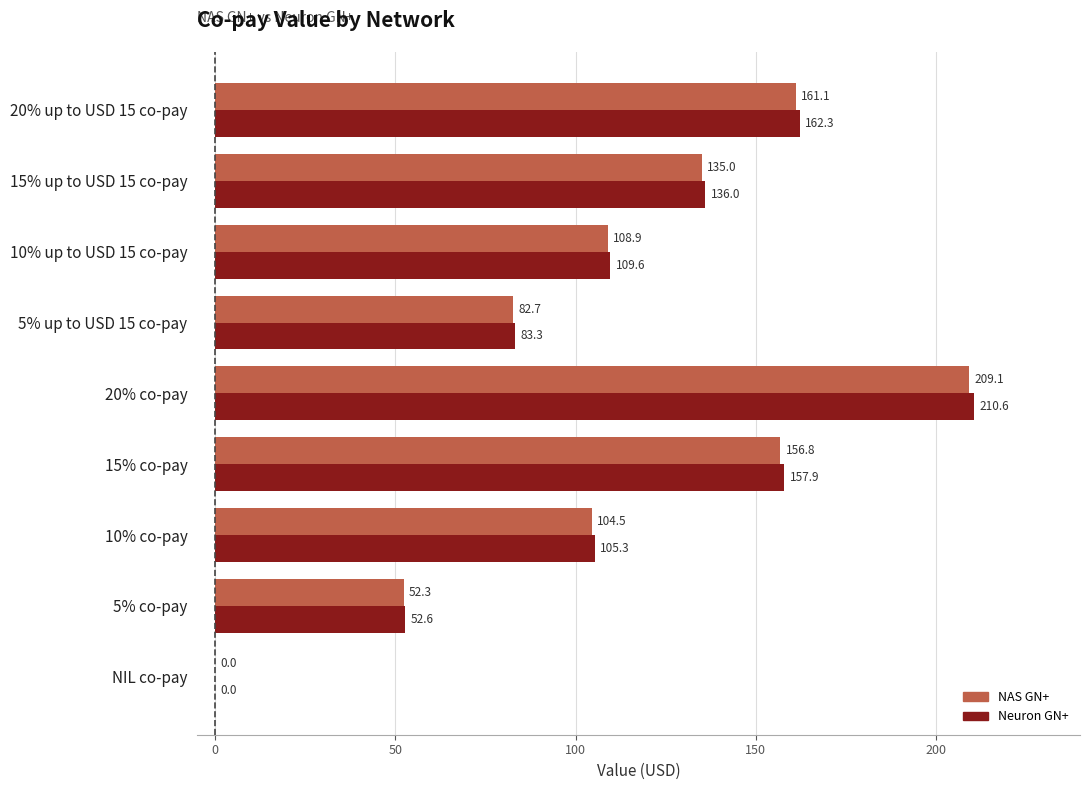

How many categories are shown in the chart?

9